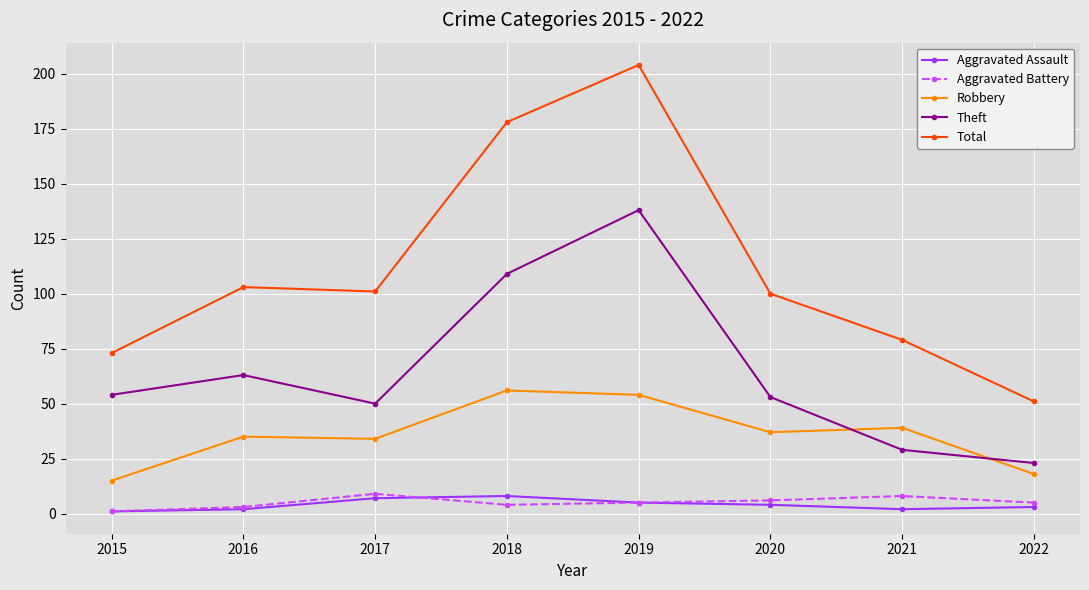

What is the greatest value displayed?

204